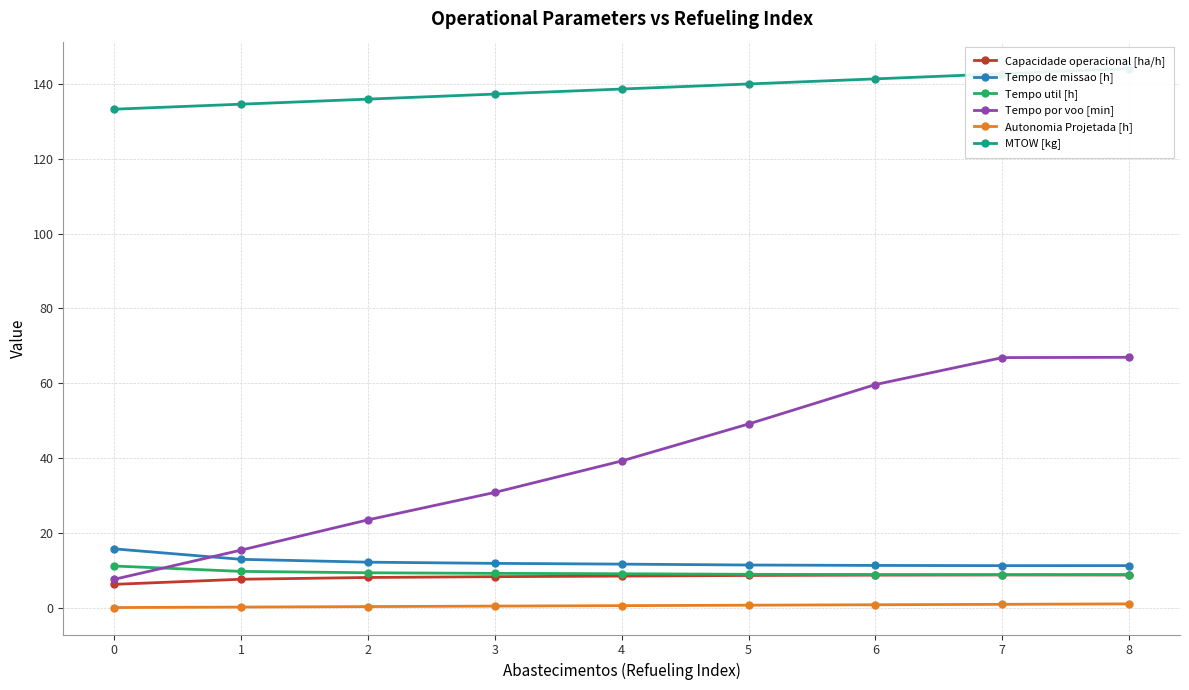

True or false: MTOW [kg] and Autonomia Projetada [h] intersect in this chart.

False